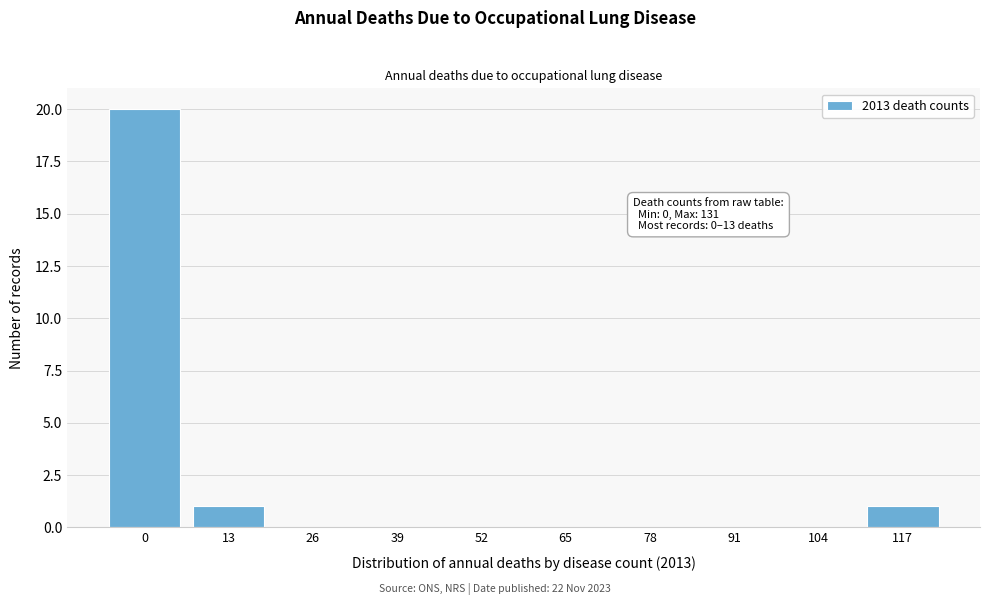

Reading right to left, transcribe all the data shown in this chart.

117=1	104=0	91=0	78=0	65=0	52=0	39=0	26=0	13=1	0=20